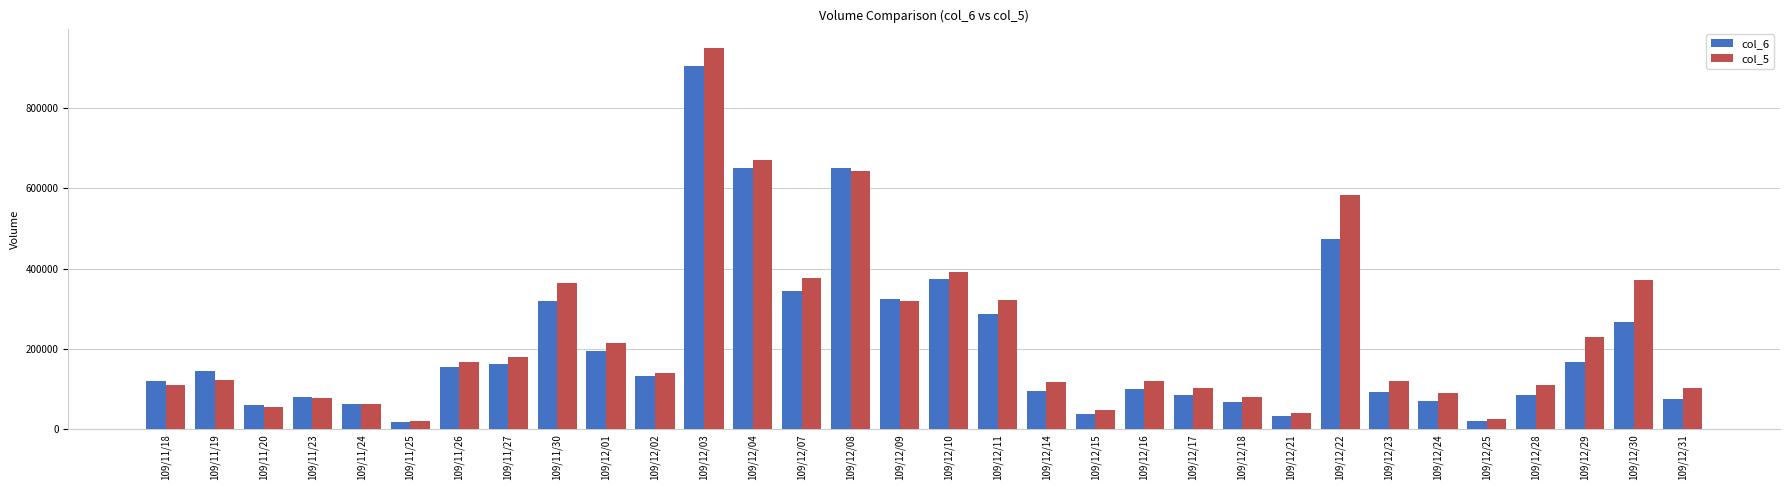

List the series in order of their peak value, highest first.

col_5, col_6